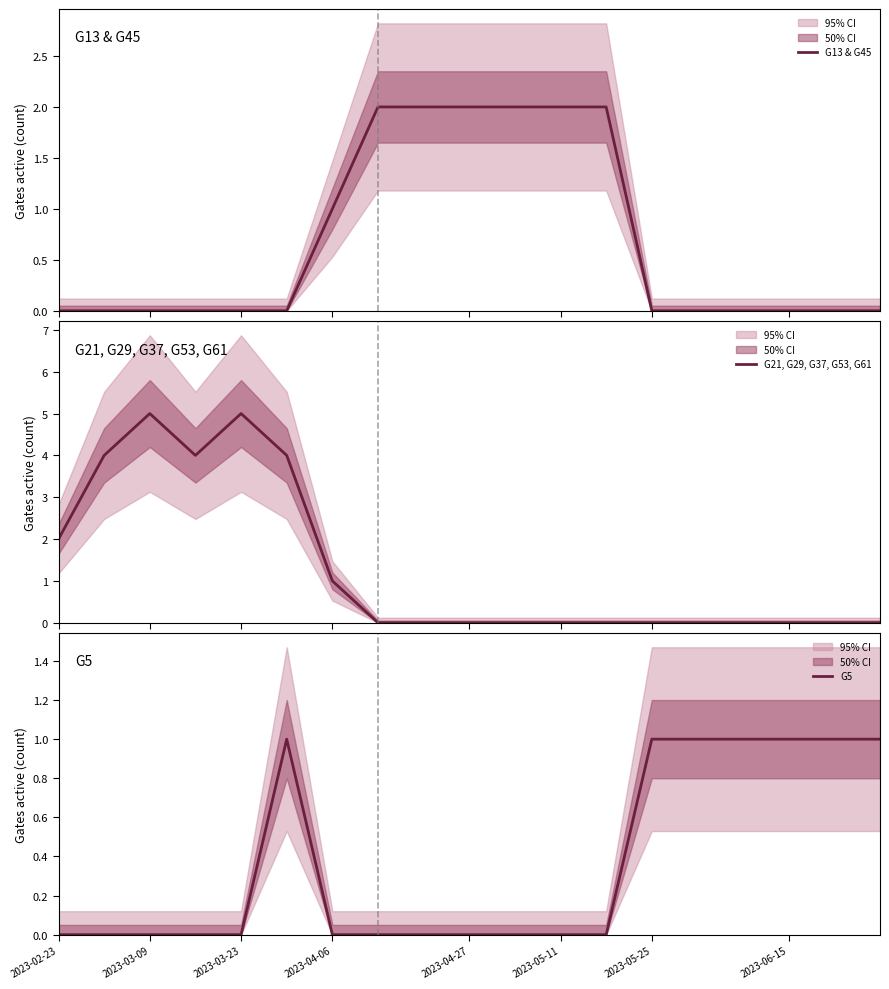

At how many categories does at least one series exceed 3?

5